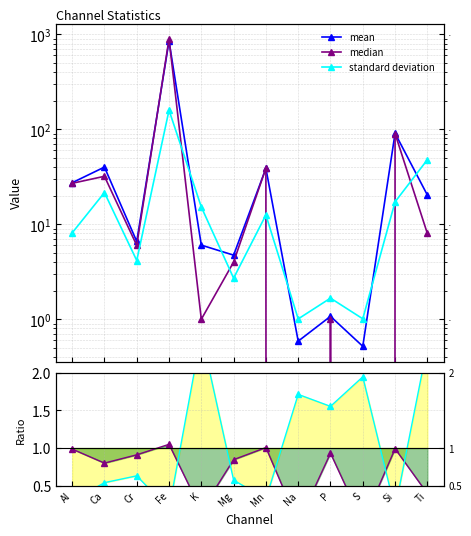

What is the approximate value of median at Si?

90.0